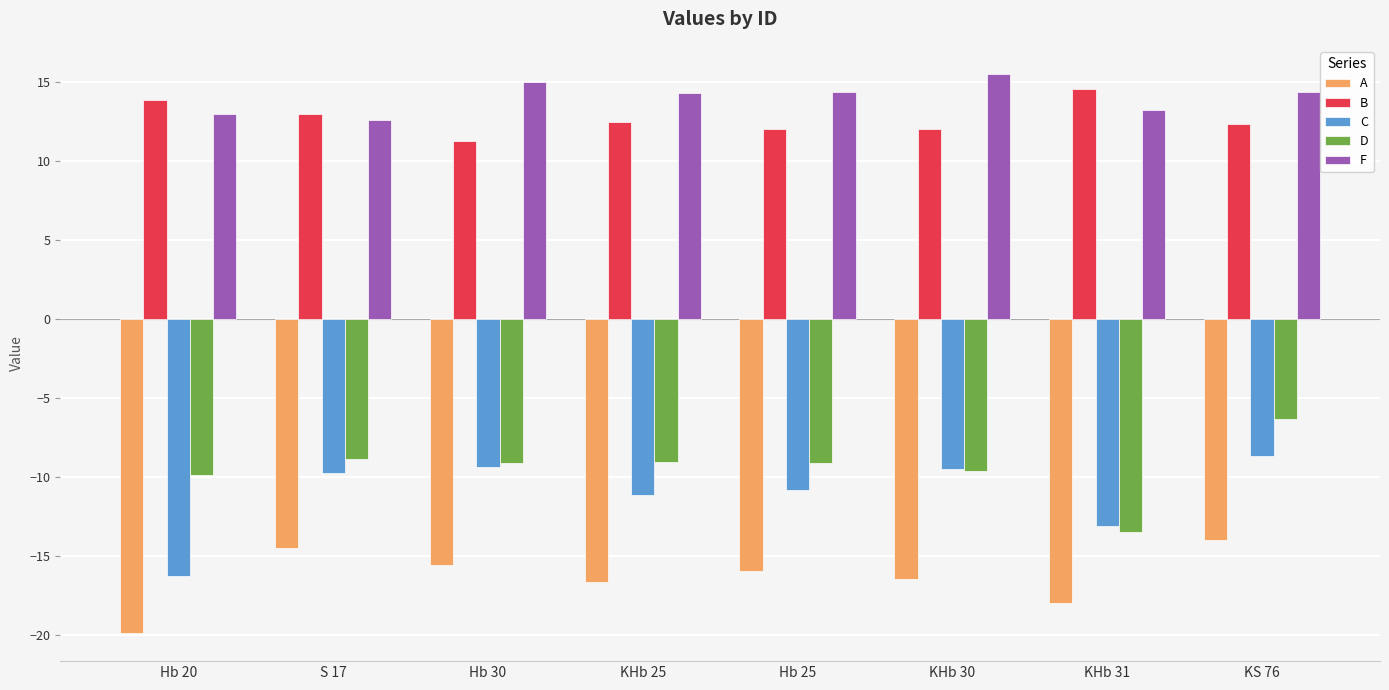

Does the chart contain any negative values?

Yes